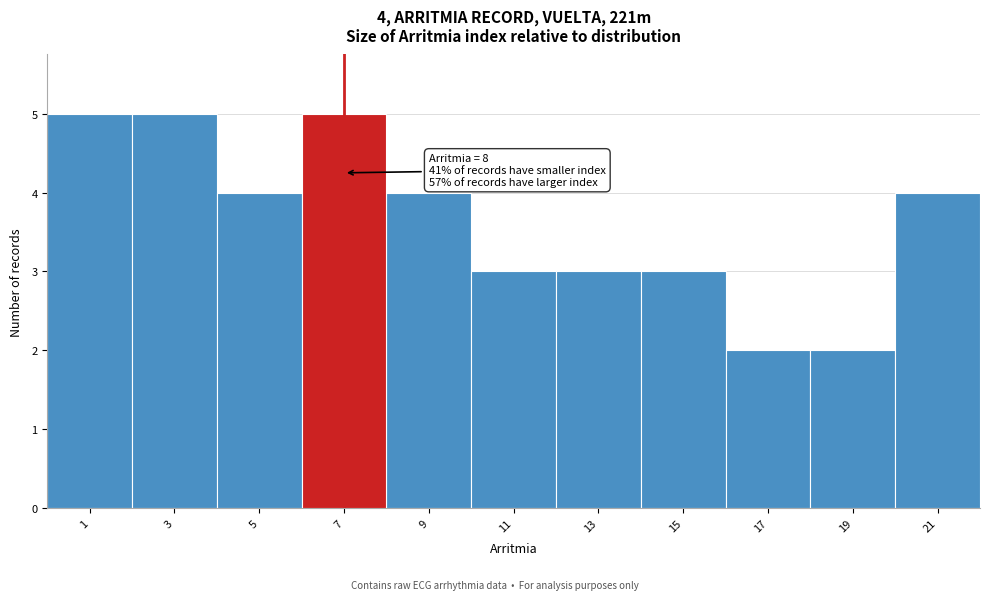

Reading left to right, what are all the values shown in this chart?

5	5	4	5	4	3	3	3	2	2	4